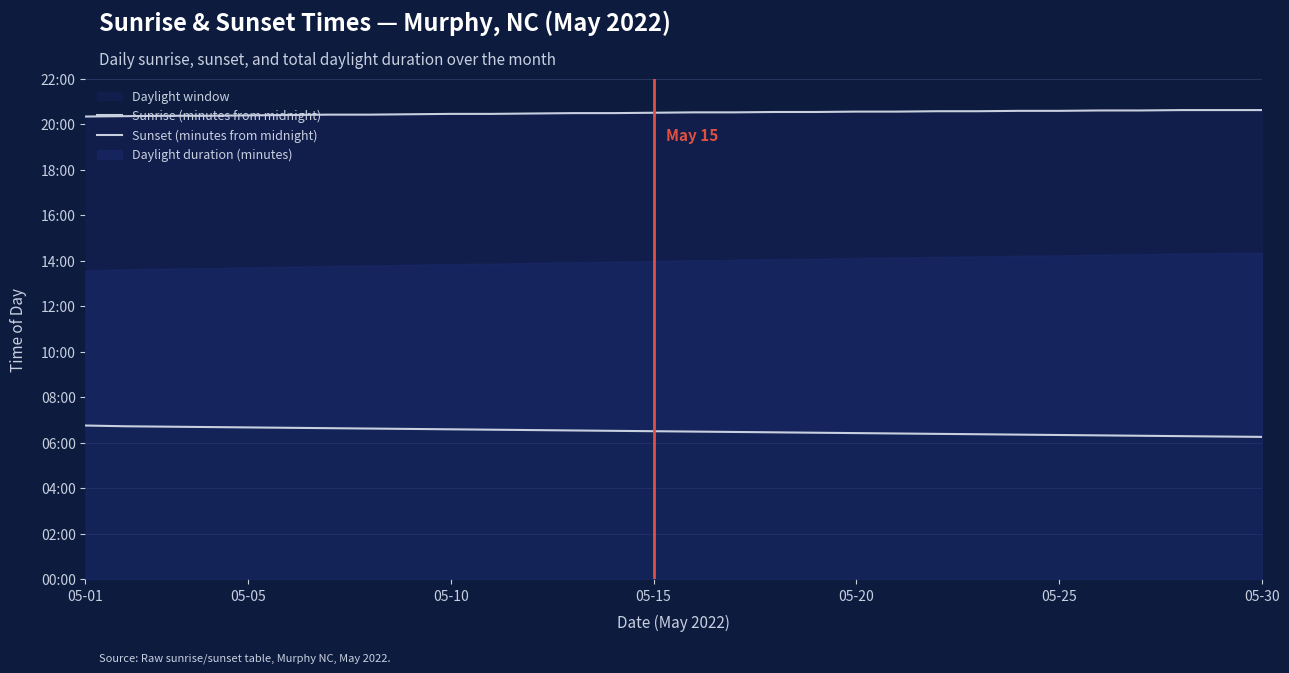

What is the average value of the Sunset (minutes from midnight) series?

1231